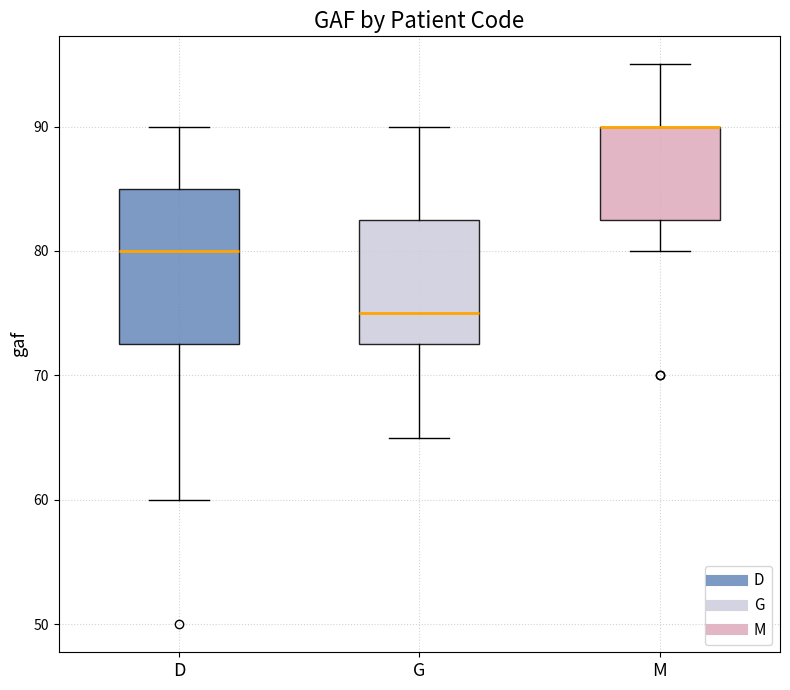

Where does the median line of the box for G sit on the y-axis? The values are not printed on the chart, so give them approximately, as read against the axis.

75